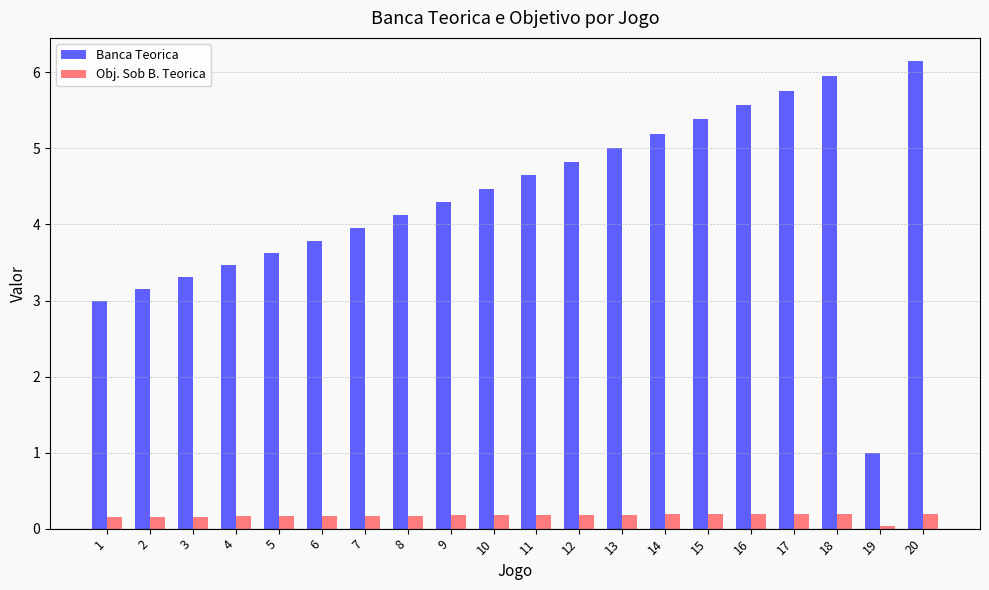

Which series has the largest range (max minus min)?

Banca Teorica